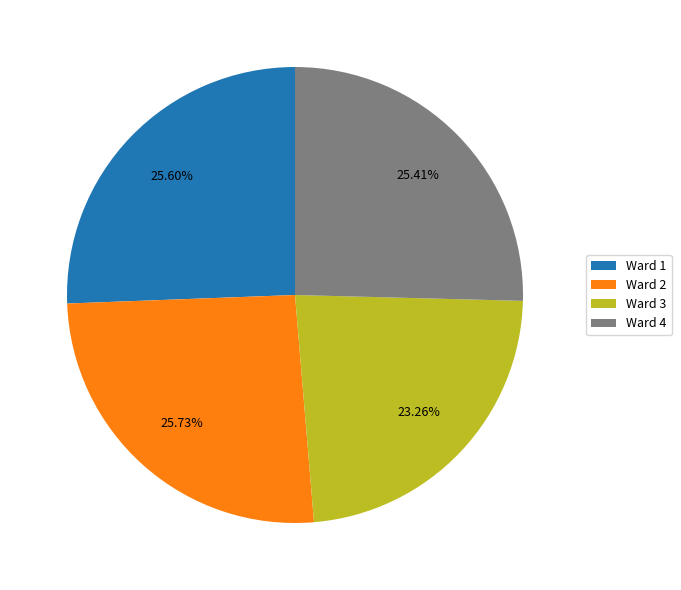

Approximately how many times larger is the value at Ward 4 compared to Ward 2?

1.0